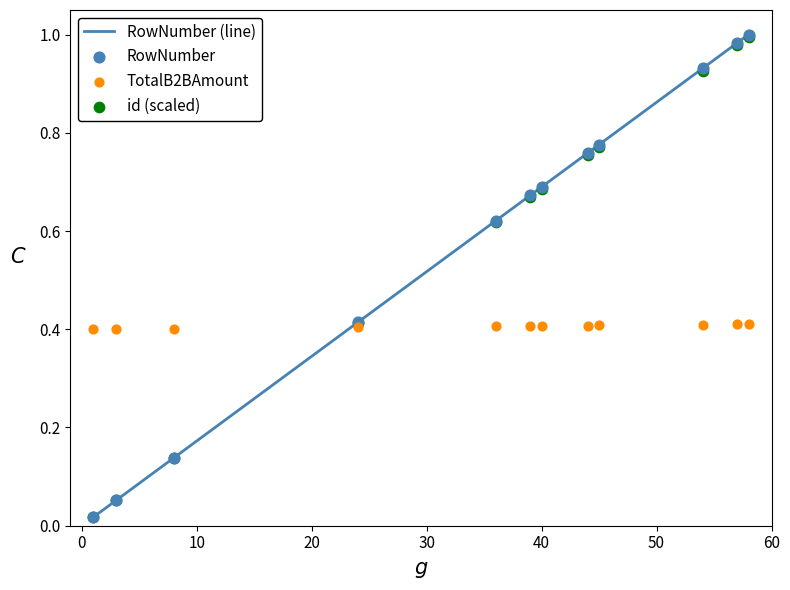

Which series reaches the minimum Y coordinate?

id (scaled)